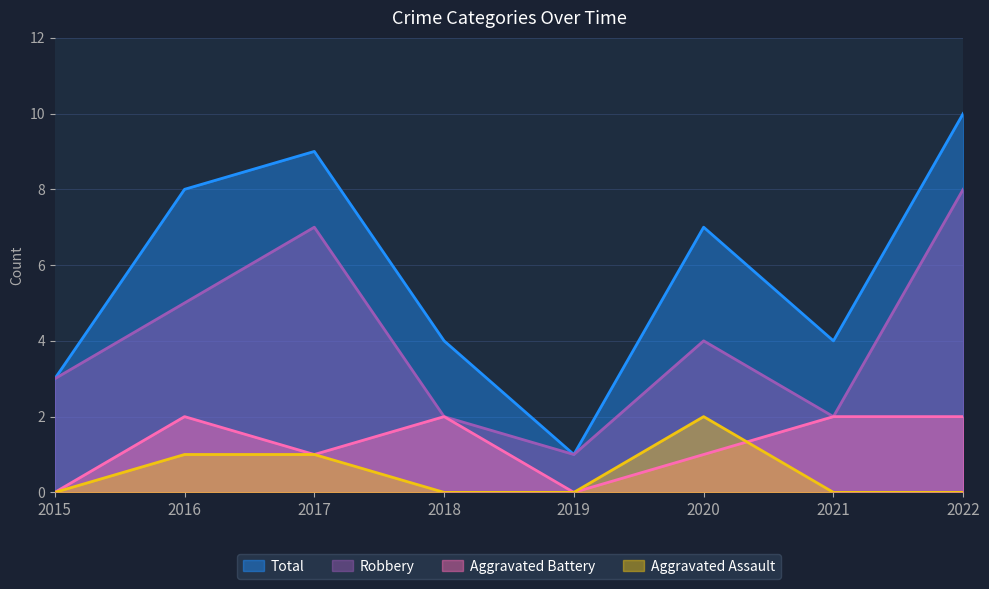

At which label does Total reach its minimum?

2019